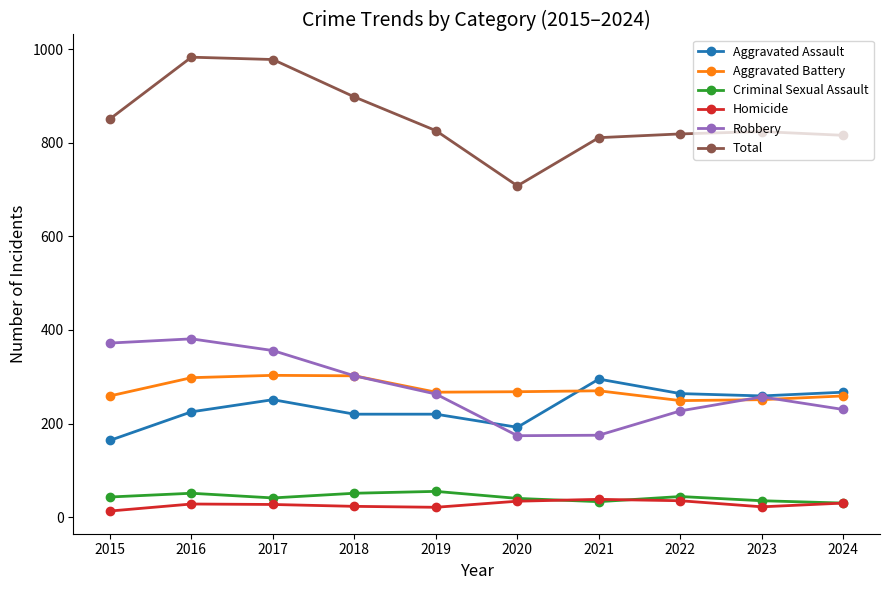

Read the Total value at 2016, to the nearest 10.

980